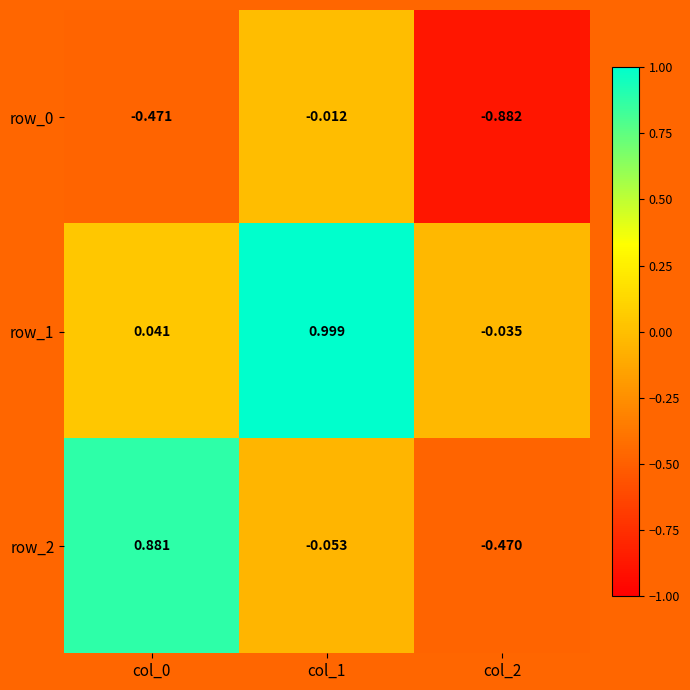

How many values in row_1 are below zero?

1